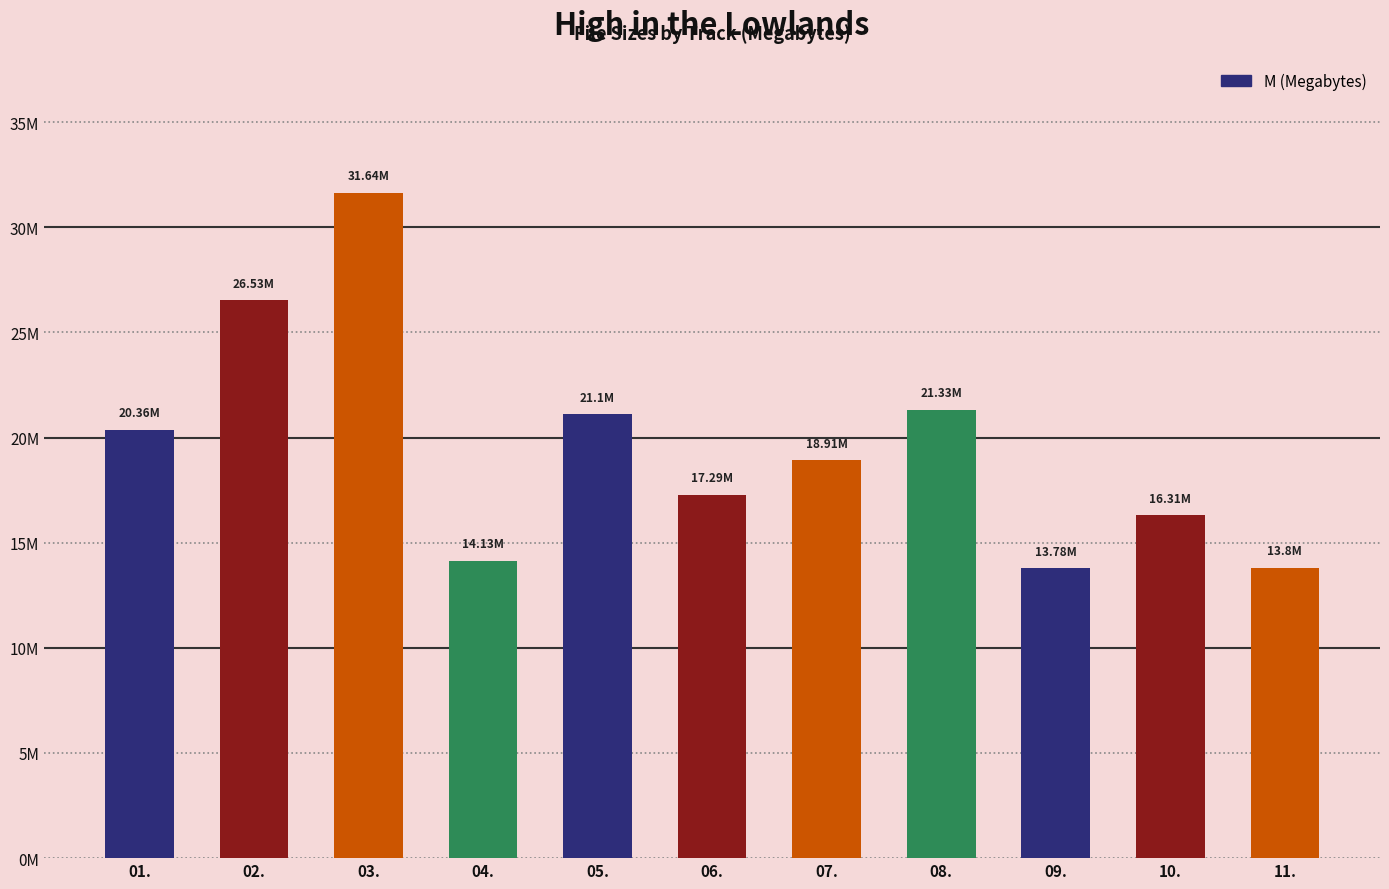

Is it true that the value at 01. is 20.4?

True